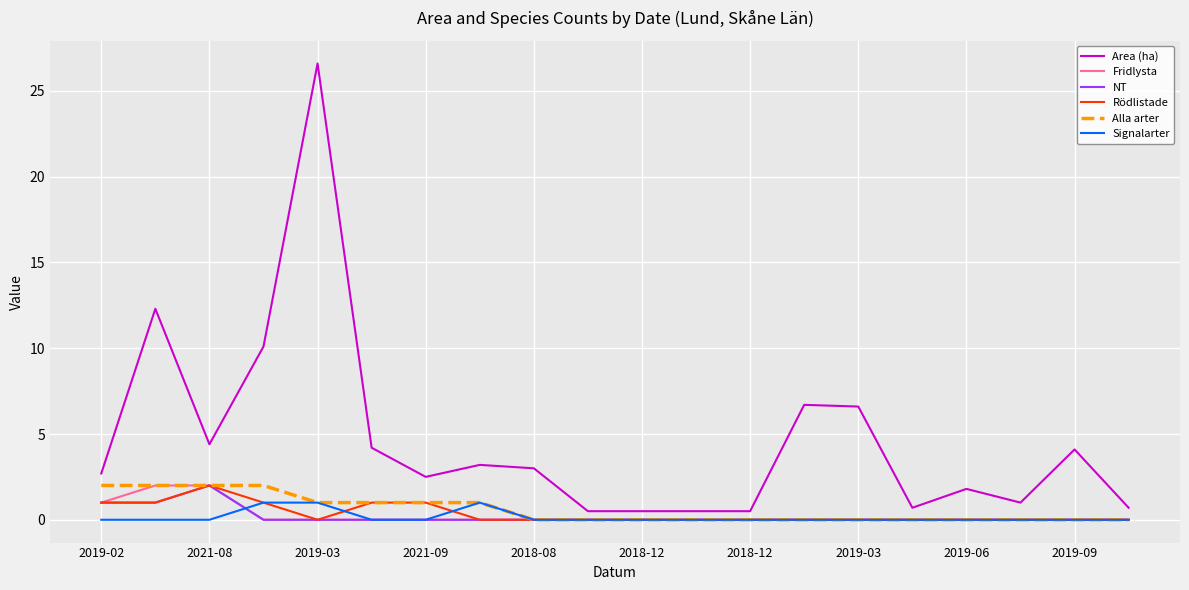

True or false: Area (ha) and Alla arter cross at least once.

False